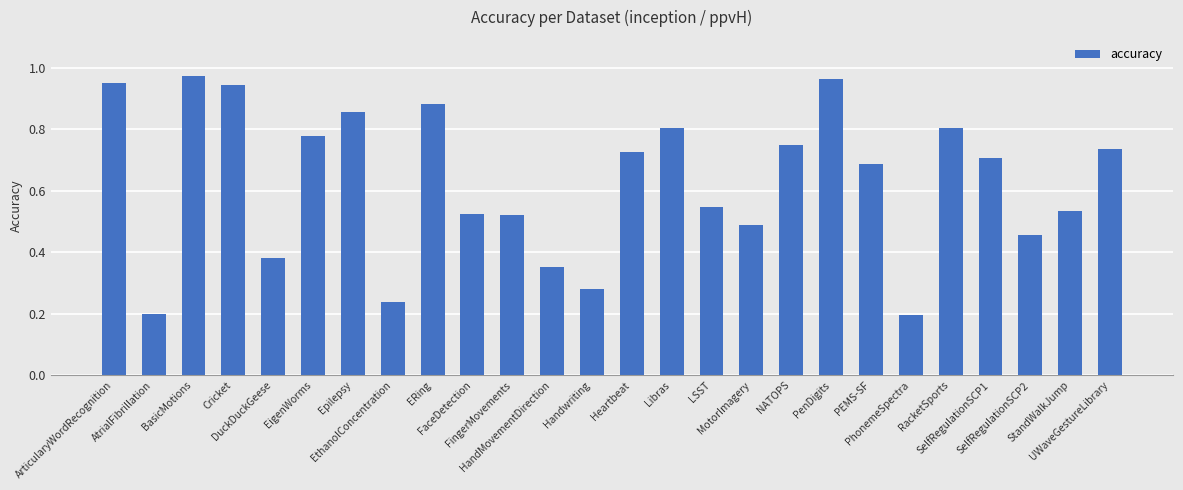

The chart shows a value of 0.8 at NATOPS. True or false?

True